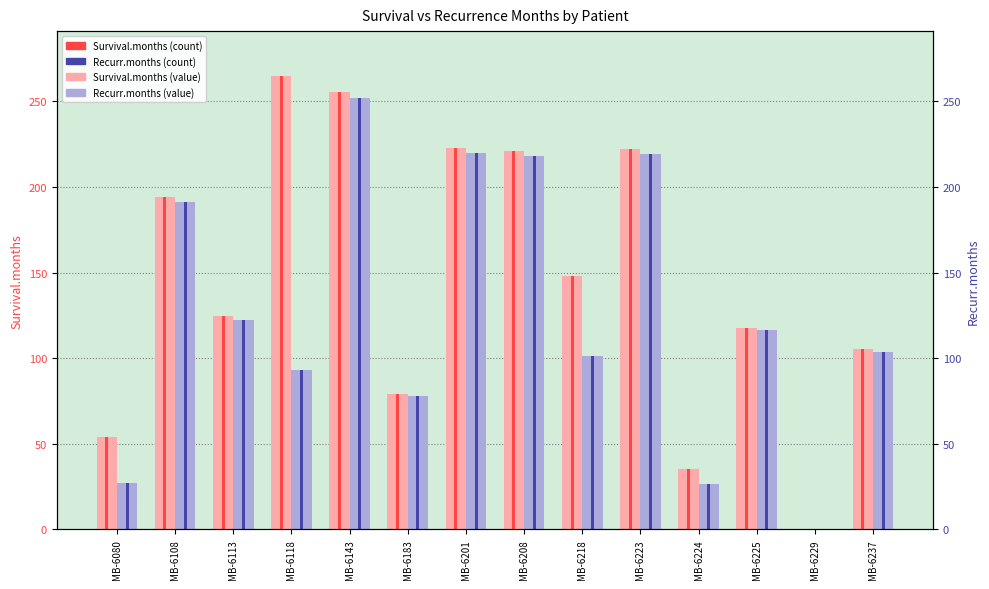

What is the spread (max minus min) of values at MB-6201?

2.9